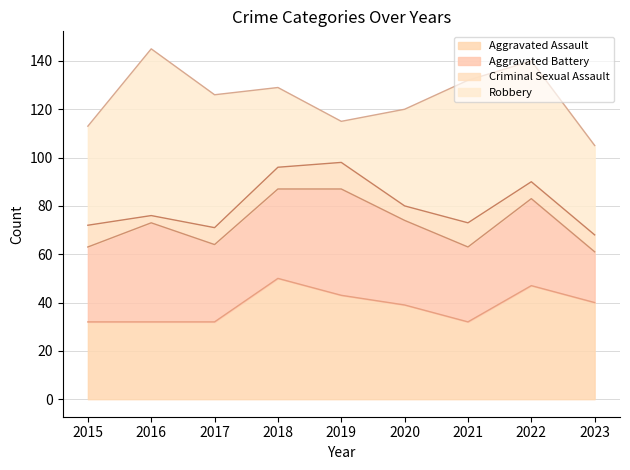

At which category does the chart reach its peak across all series?

2016